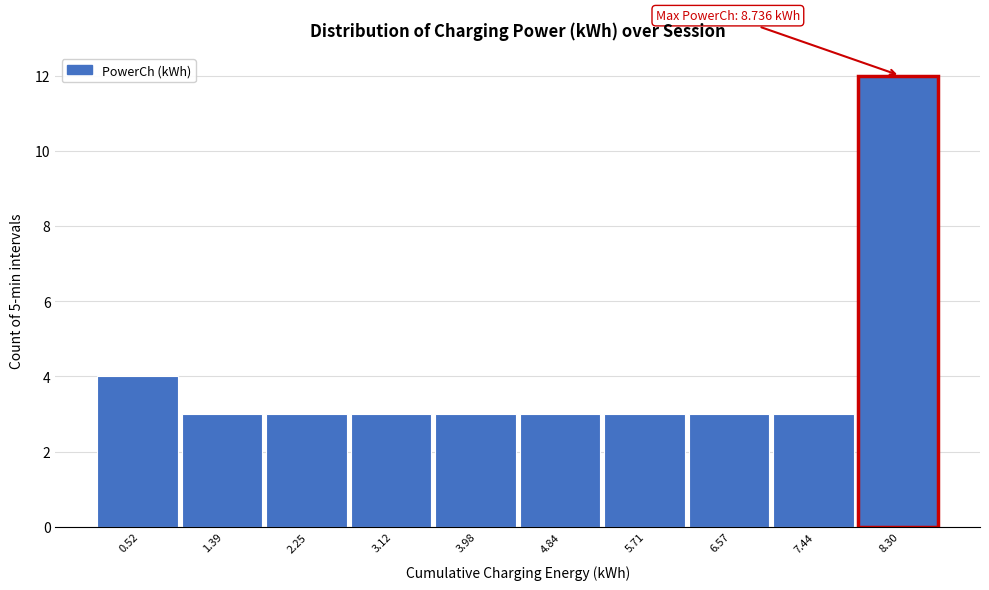

Which range on the x-axis has the tallest bar?

7.9 to 8.7